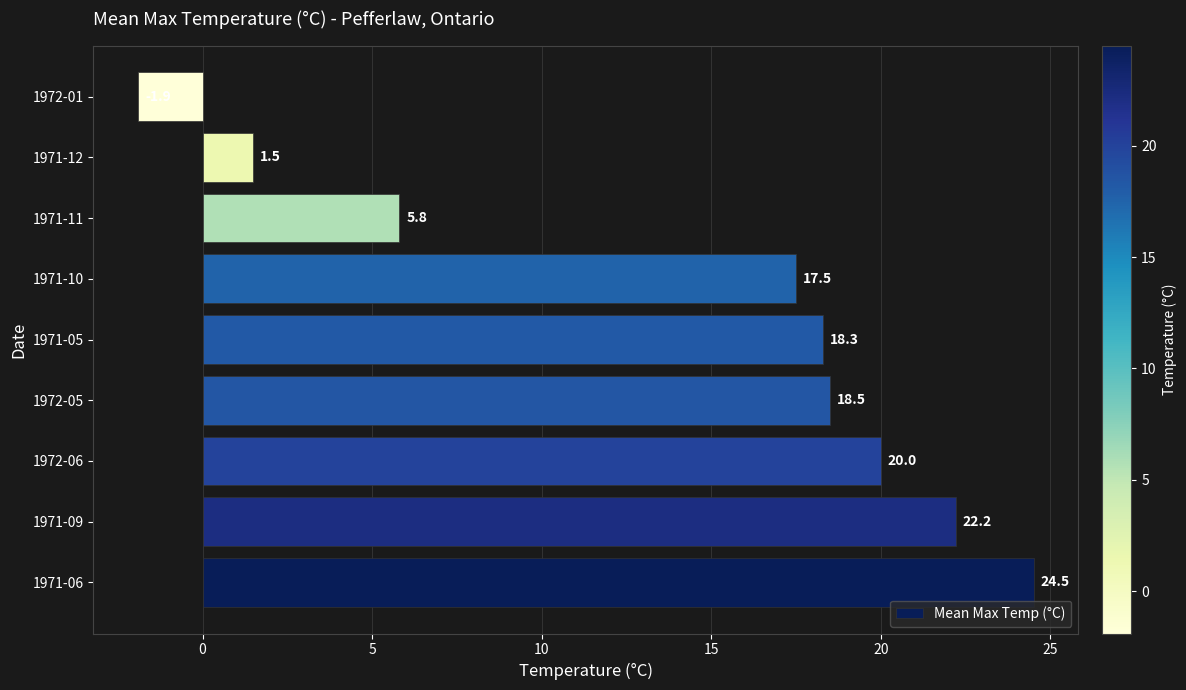

List the labels in order of value, largest first.

1971-06, 1971-09, 1972-06, 1972-05, 1971-05, 1971-10, 1971-11, 1971-12, 1972-01